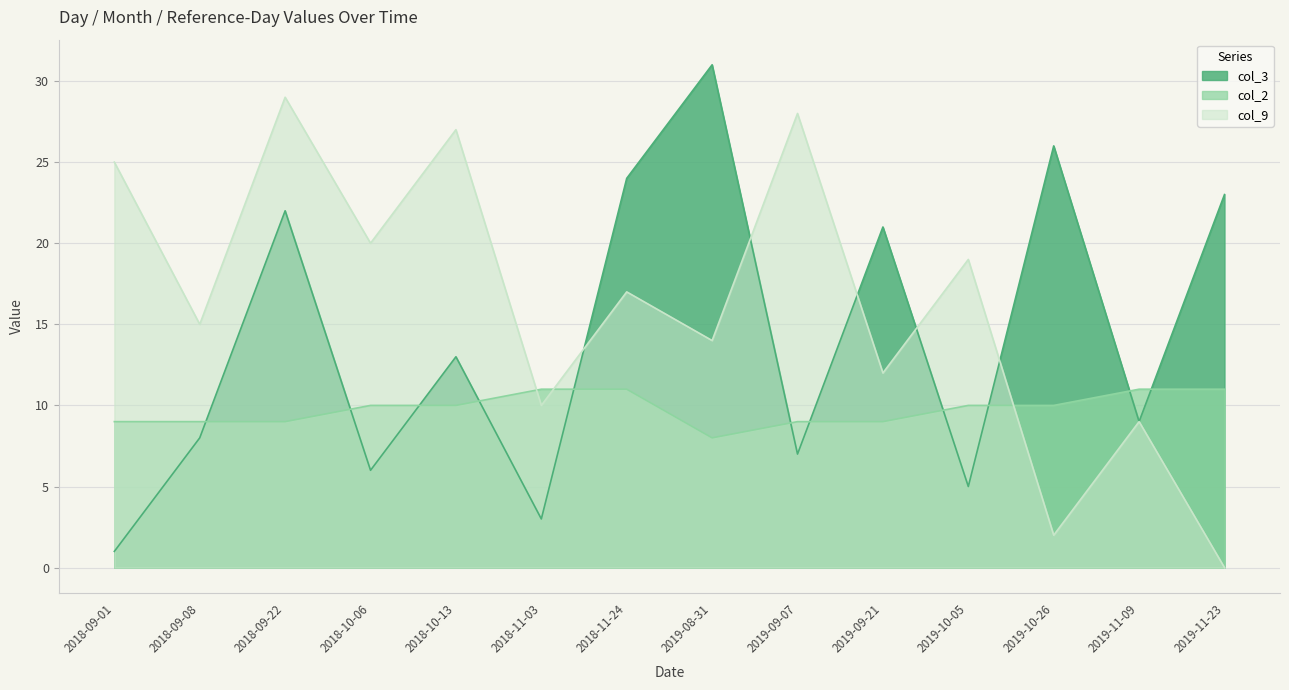

How many lines are shown in the chart?

3